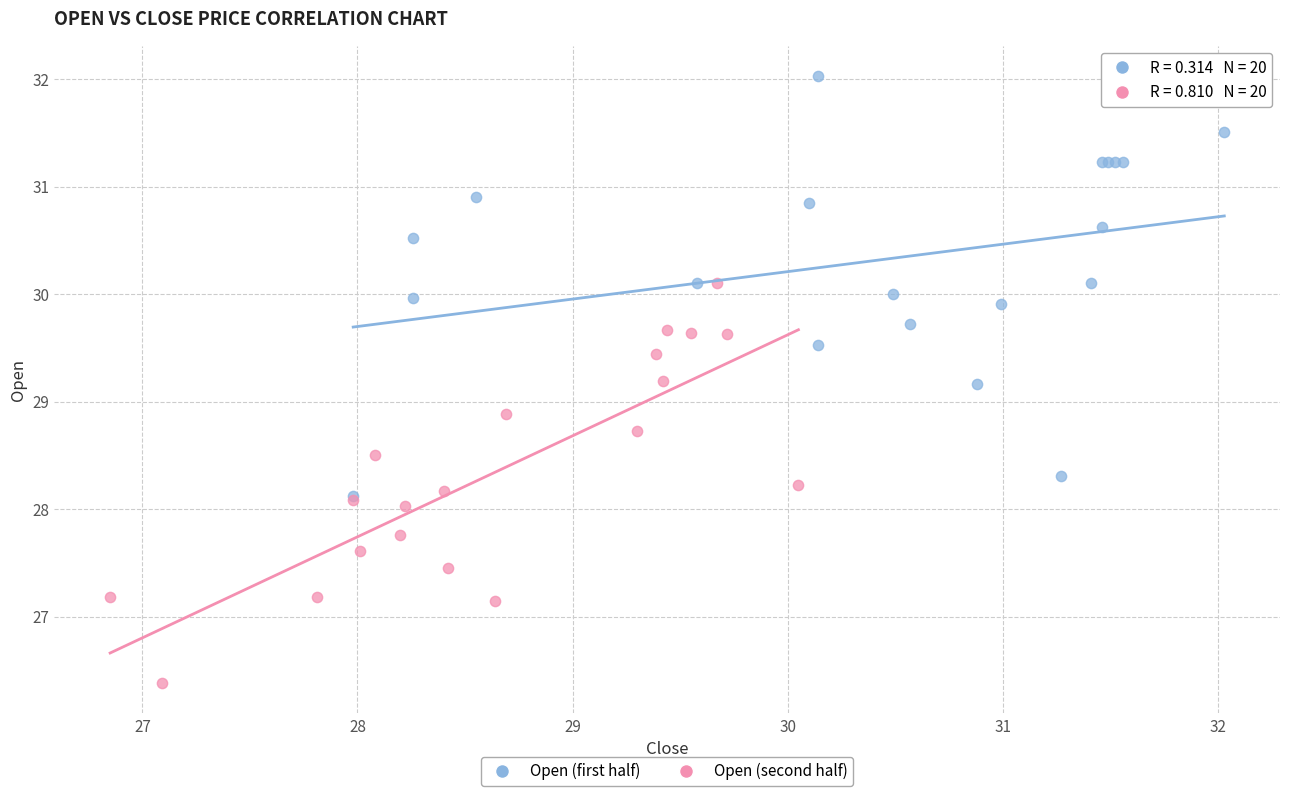

Which series contains the highest Y value?

Open (first half)